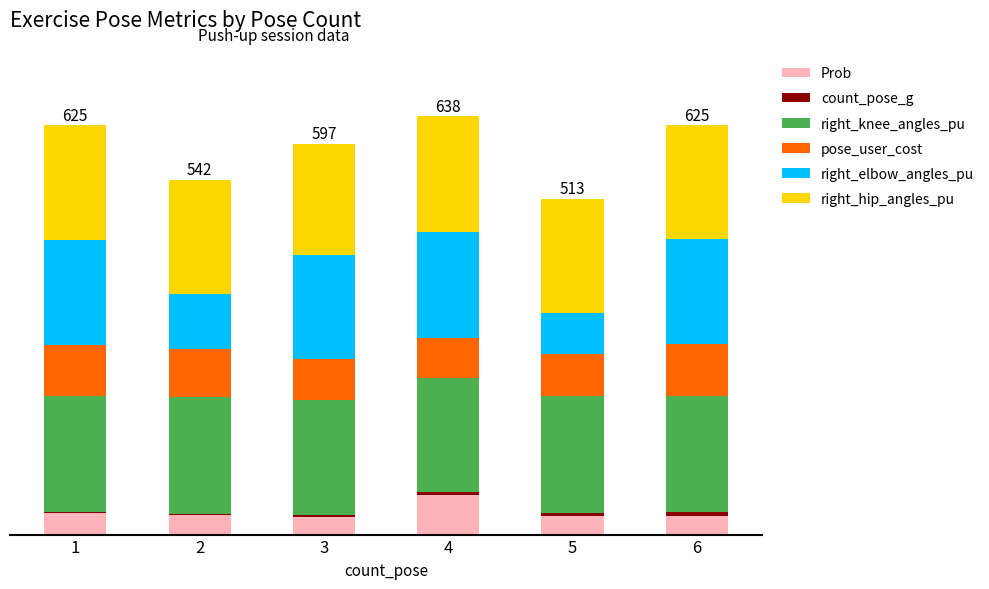

Which series has the largest range (max minus min)?

right_elbow_angles_pu